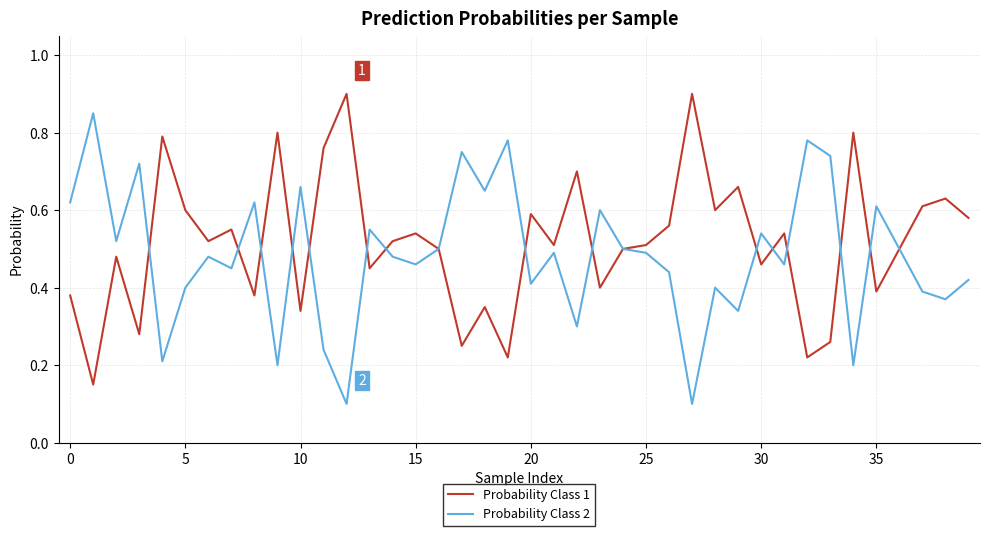

Rank the series by their maximum value, from highest to lowest.

Probability Class 1, Probability Class 2